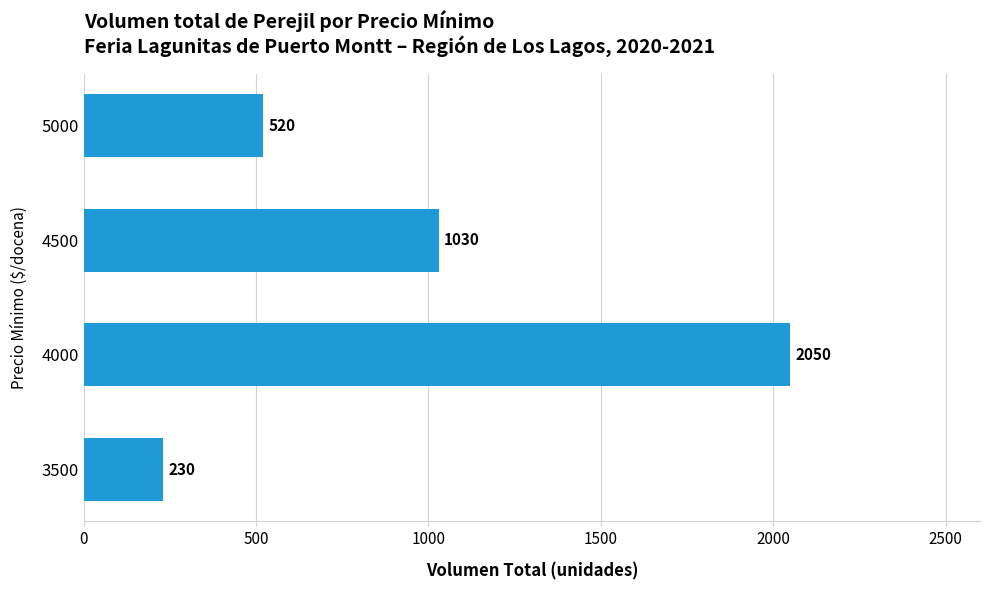

Are the bars horizontal?

Yes